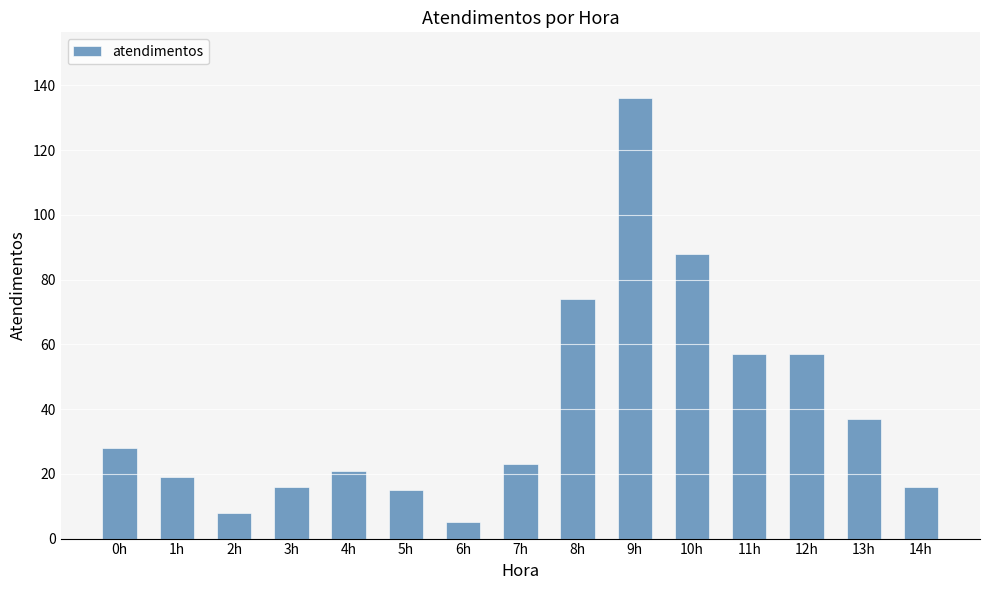

What is the change in value from 0h to 12h?

+29